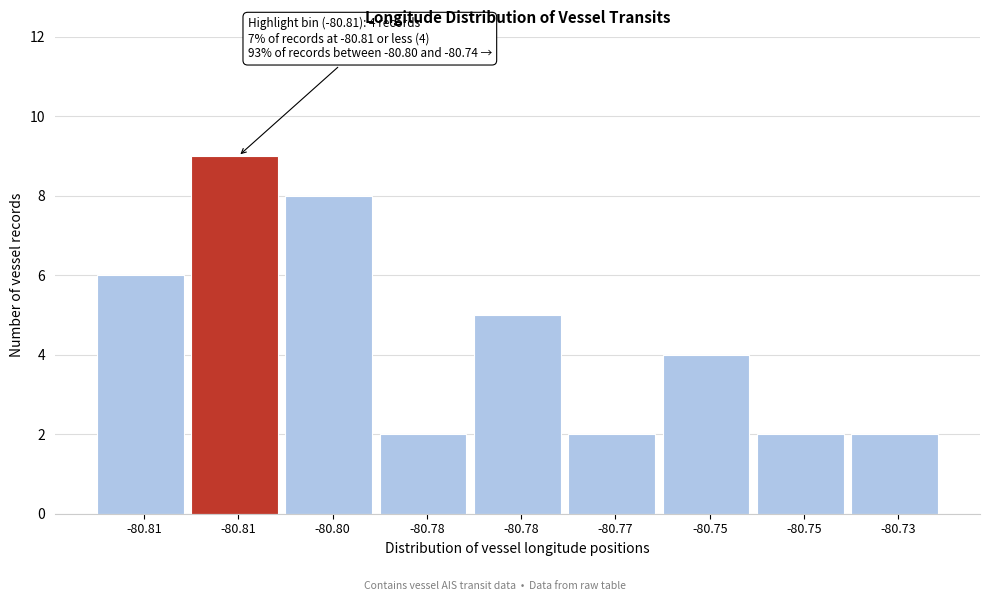

How many values are below 4?

4